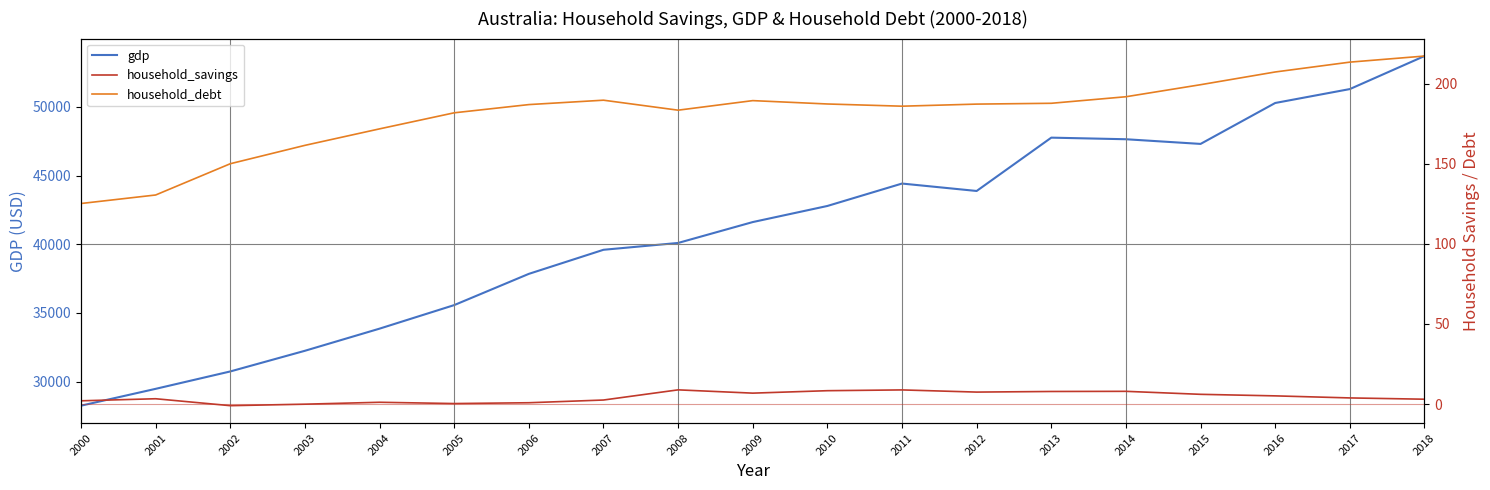

List the labels in order of household_savings value, largest first.

2008, 2011, 2010, 2014, 2013, 2012, 2009, 2015, 2016, 2017, 2001, 2018, 2007, 2000, 2004, 2006, 2005, 2003, 2002